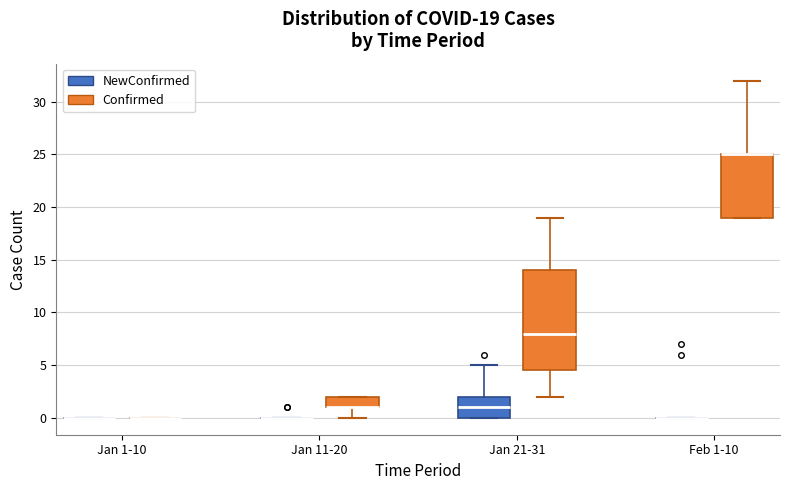

Comparing the boxes themselves (not the whiskers), which one is the tallest?

Jan 21-31 (Confirmed)